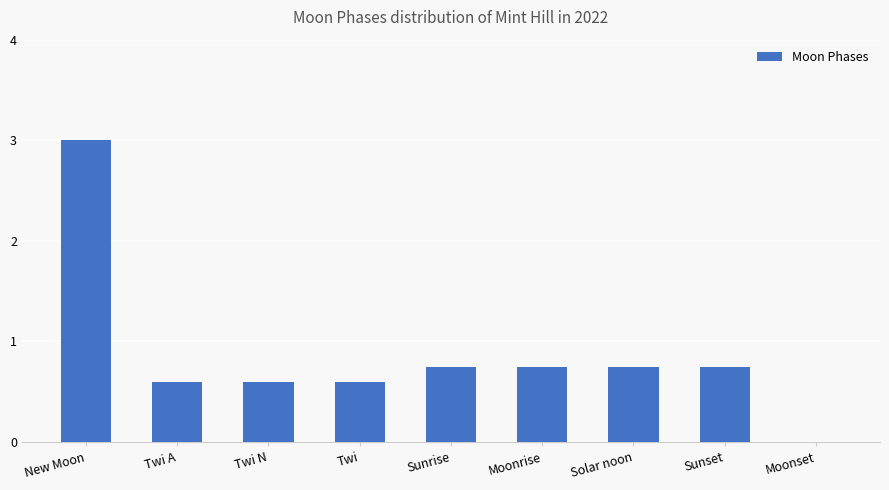

Is it true that the value at Moonrise is 0.2?

False